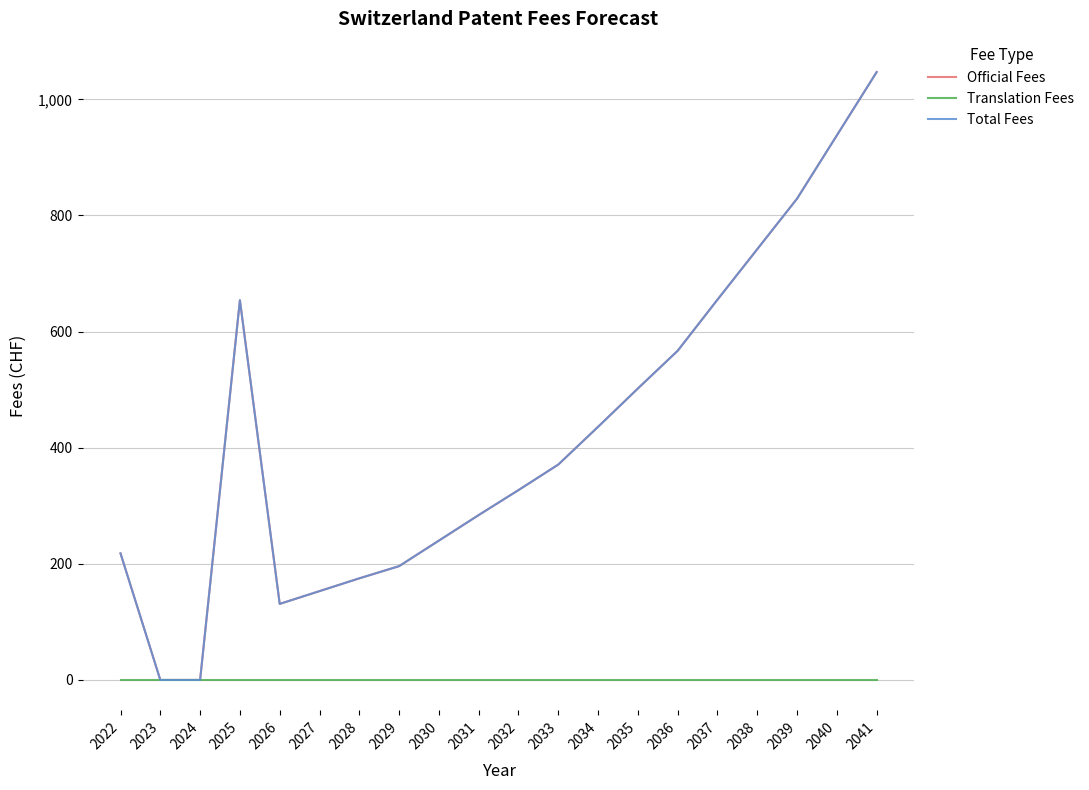

What is the maximum value for Total Fees?

1047